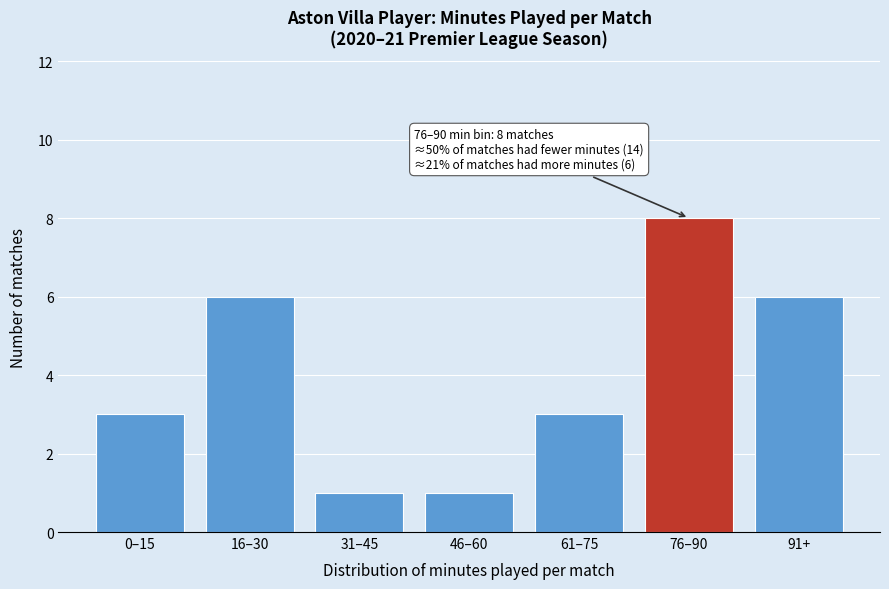

Reading left to right, what are all the values shown in this chart?

0–15=3	16–30=6	31–45=1	46–60=1	61–75=3	76–90=8	91+=6